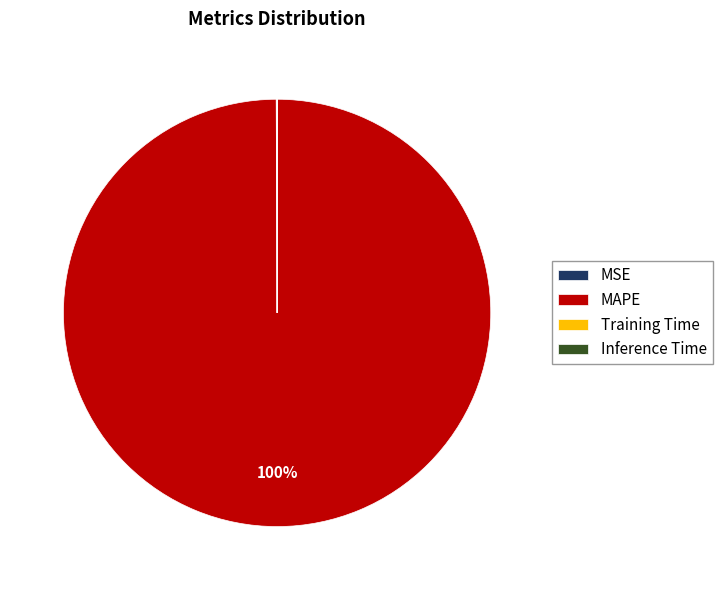

Which slice is the largest?

MAPE